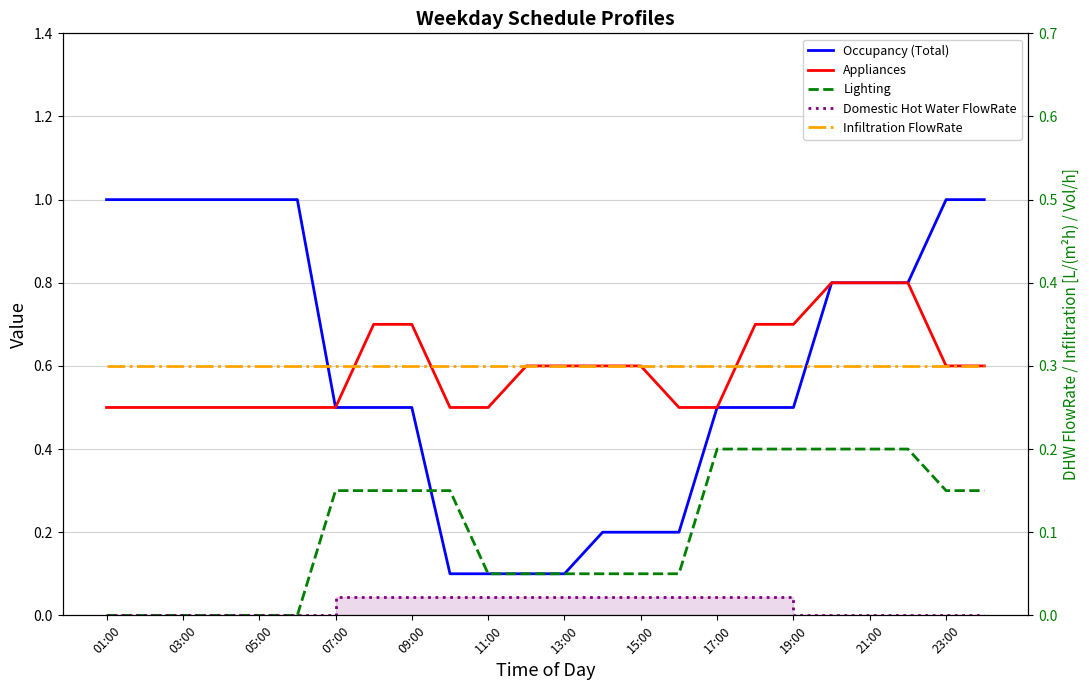

What is the sum of all Infiltration FlowRate values?

7.2